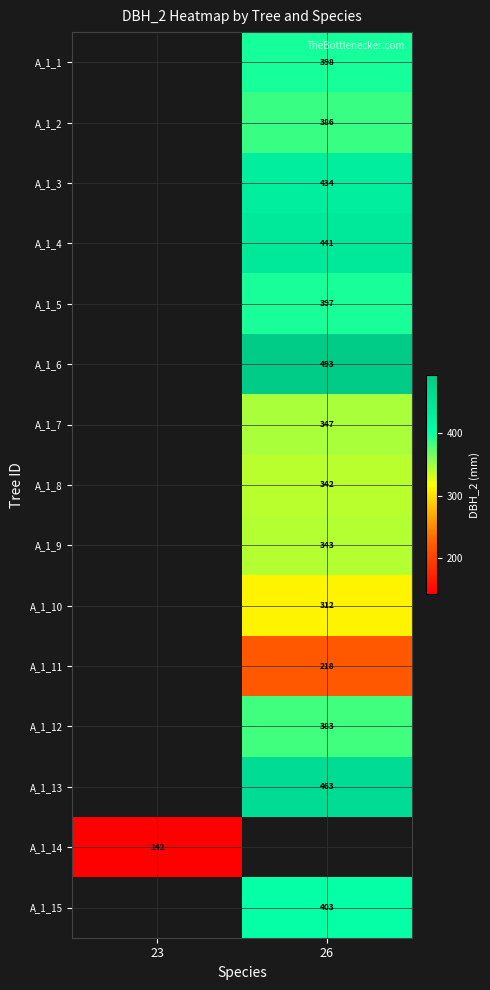

The value of A_1_9 at 26 is 551. True or false?

False